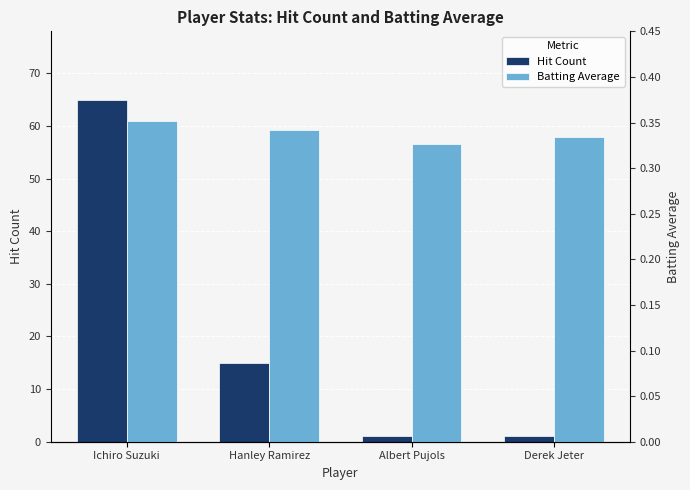

Rank the series at Derek Jeter from highest to lowest value.

Hit Count, Batting Average